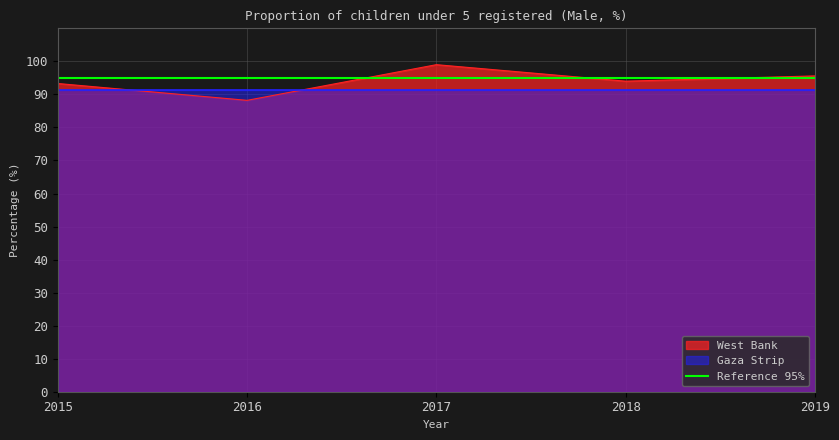

What is the minimum value shown in the chart?

88.2